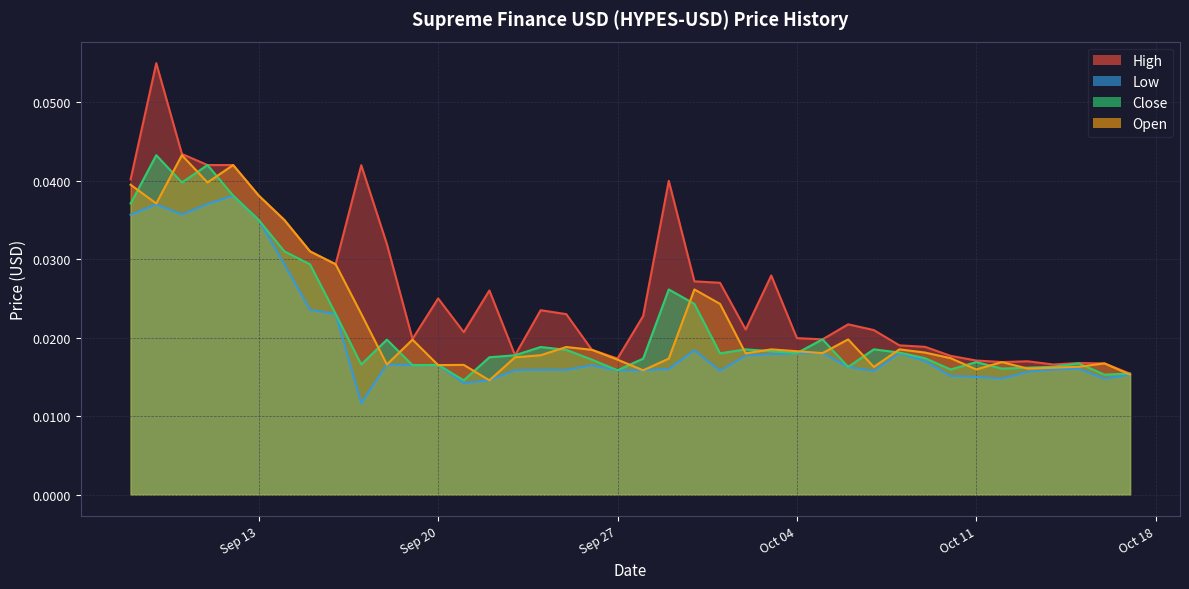

True or false: Open has more than 0 interior local peaks.

True